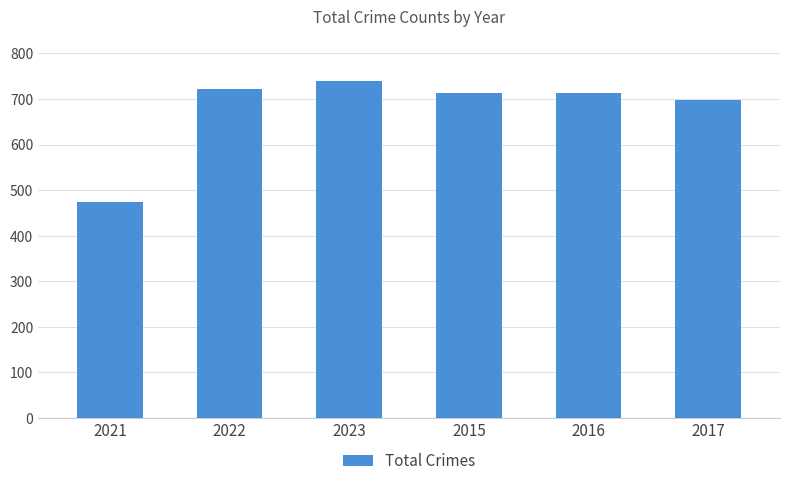

What is the label of the 1st bar from the left?

2021